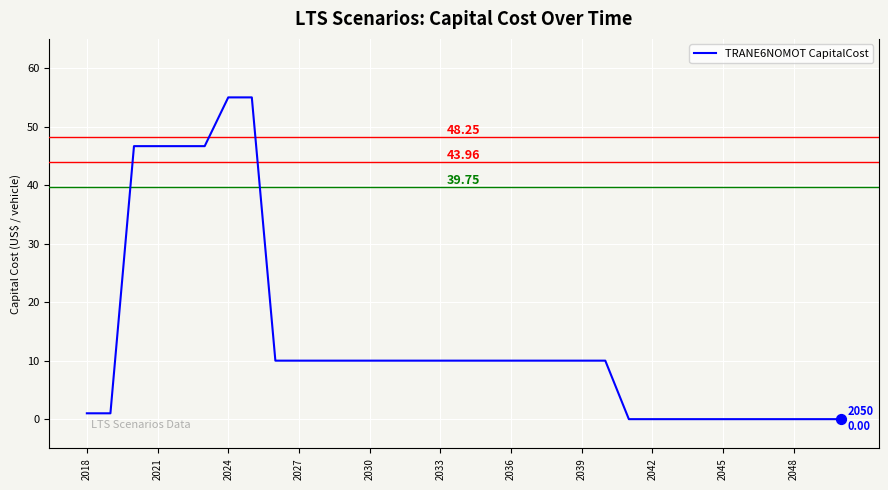

What is the difference between the maximum and minimum values?

55.0